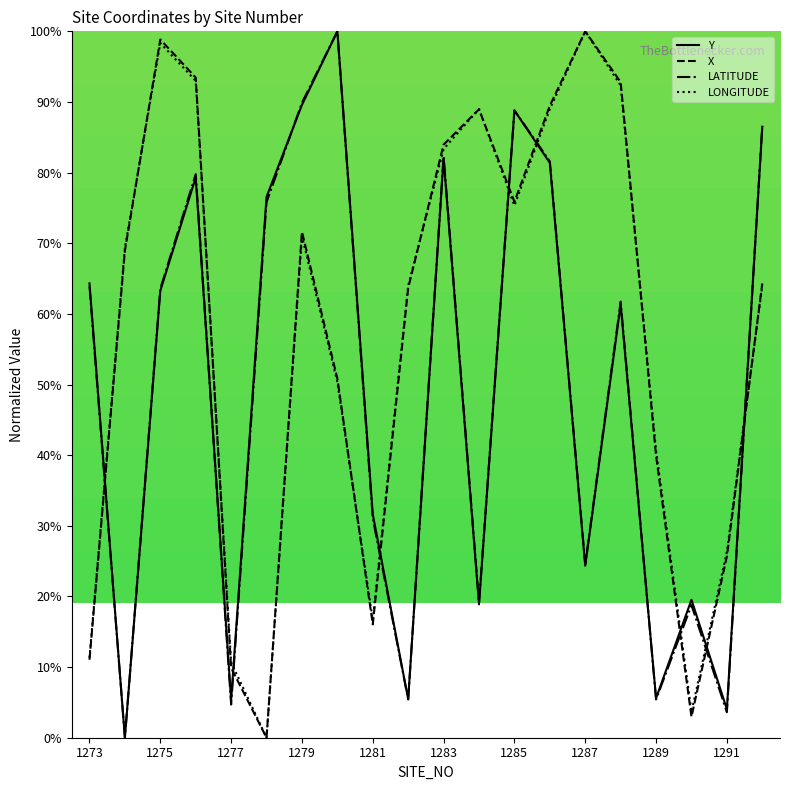

After their last crossing, which series has the higher values: LATITUDE or X?

LATITUDE